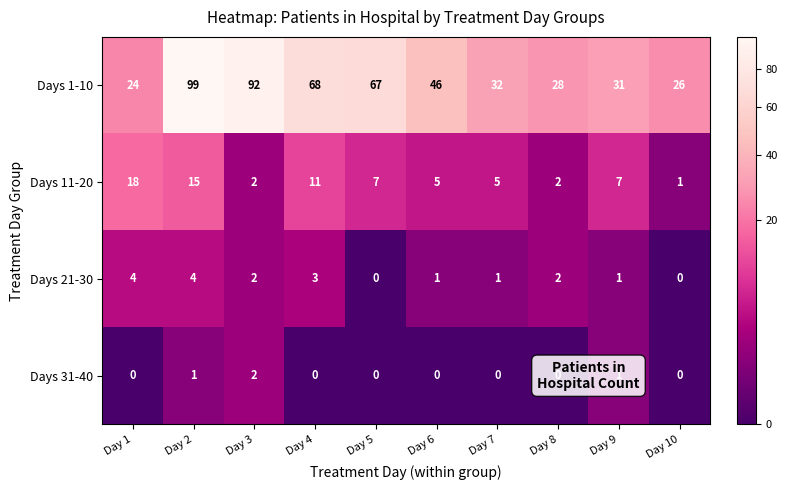

Which series has the largest range (max minus min)?

Days 1-10